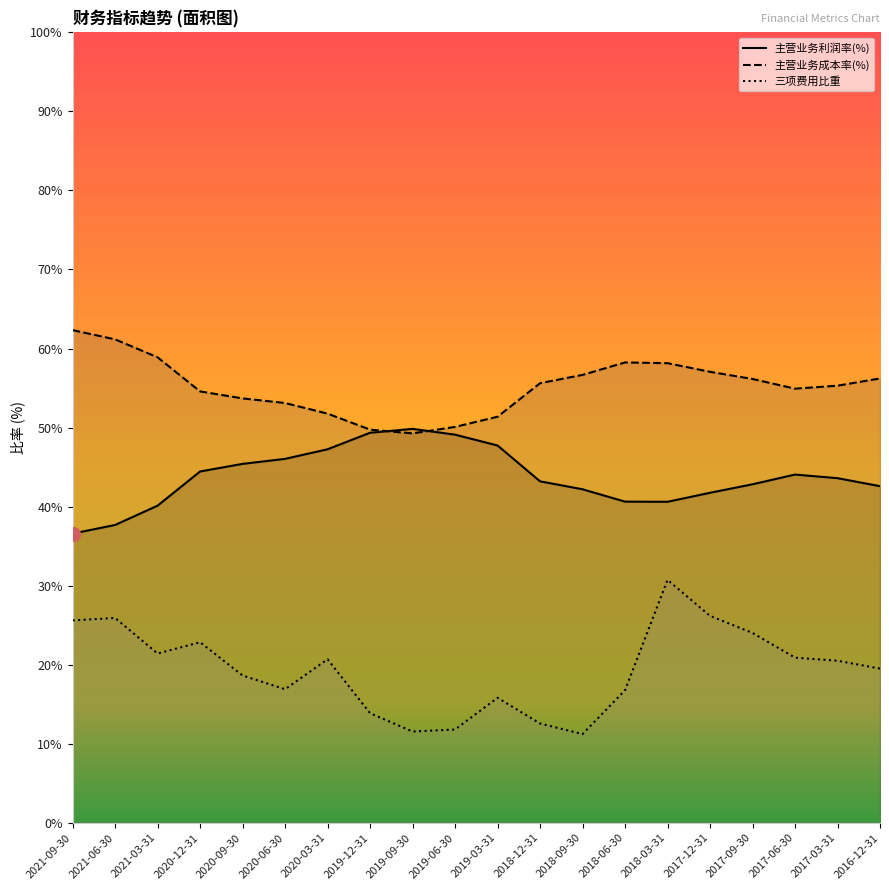

Which label corresponds to the smallest value in the chart?

2018-09-30